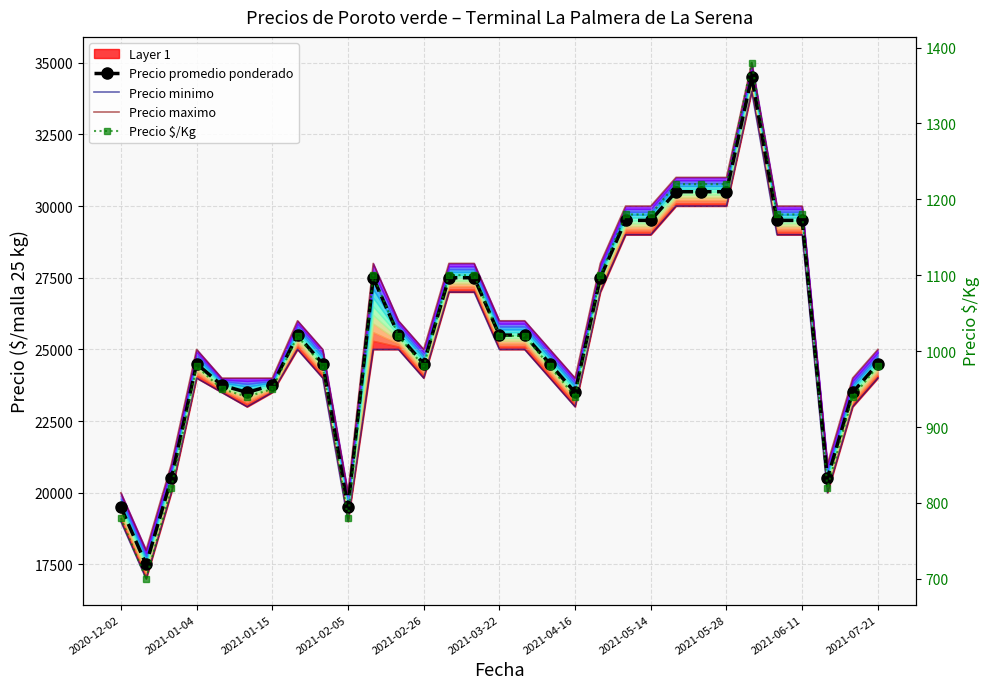

Does the chart have visible grid lines?

Yes